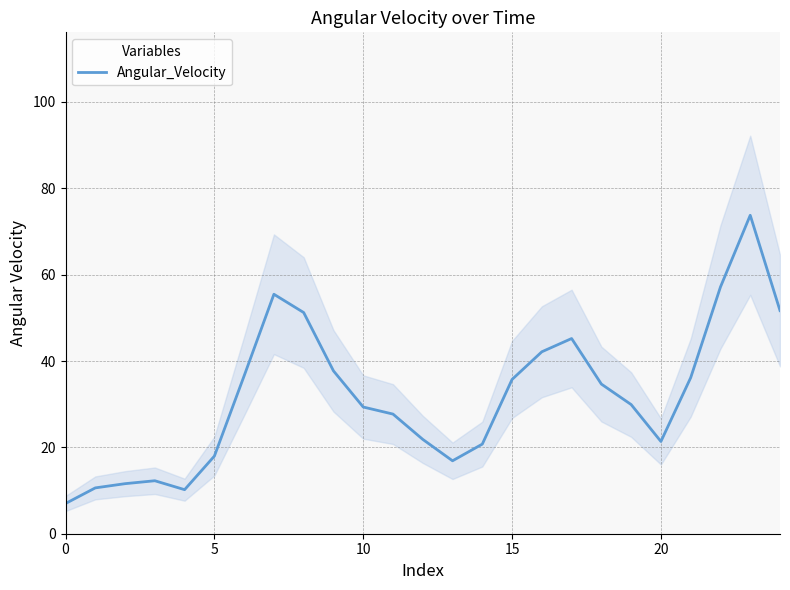

How many points are lower than both their immediate neighbors (excluding endpoints)?

3